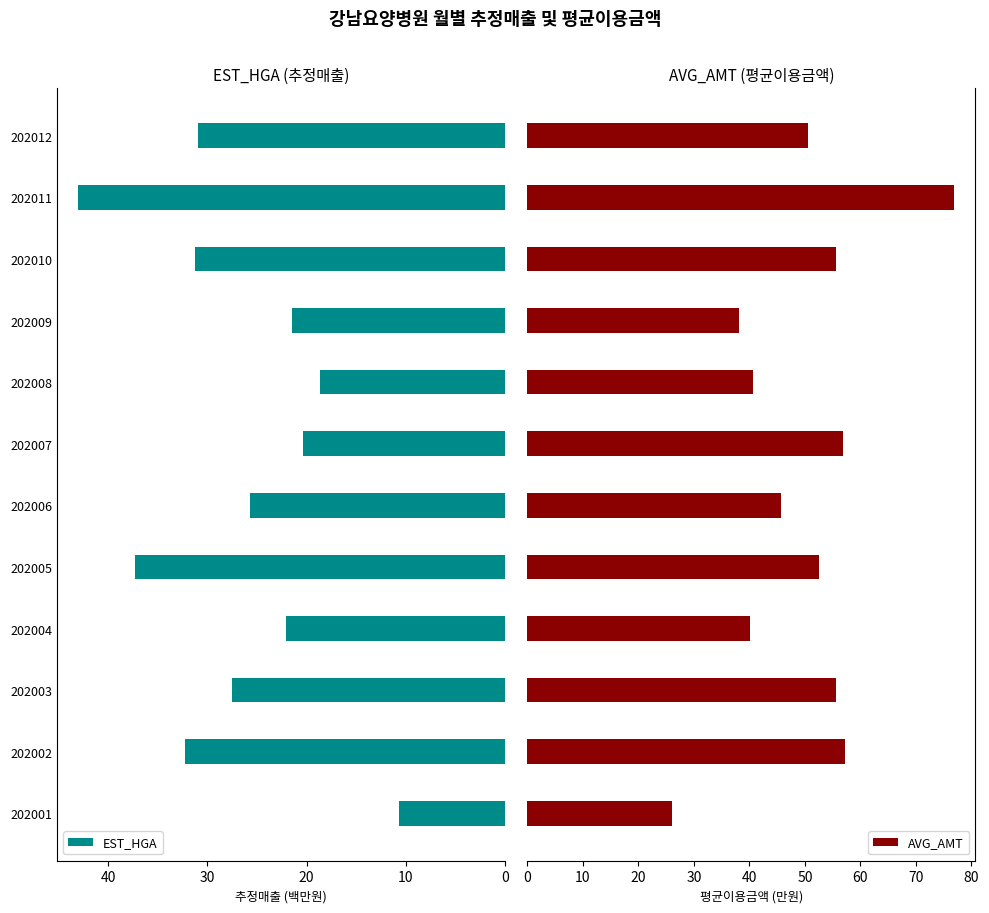

What is the approximate value of EST_HGA at 202002?

32.3